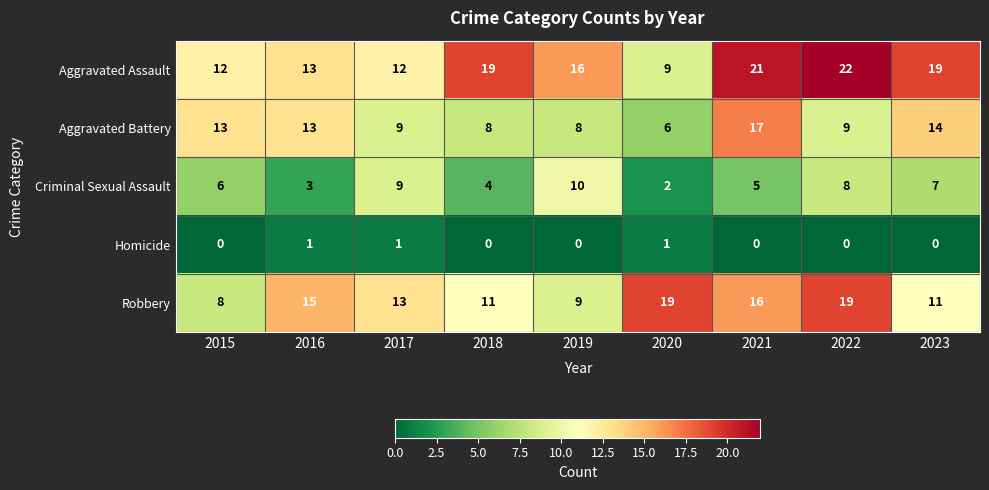

At how many categories does at least one series exceed 6?

9